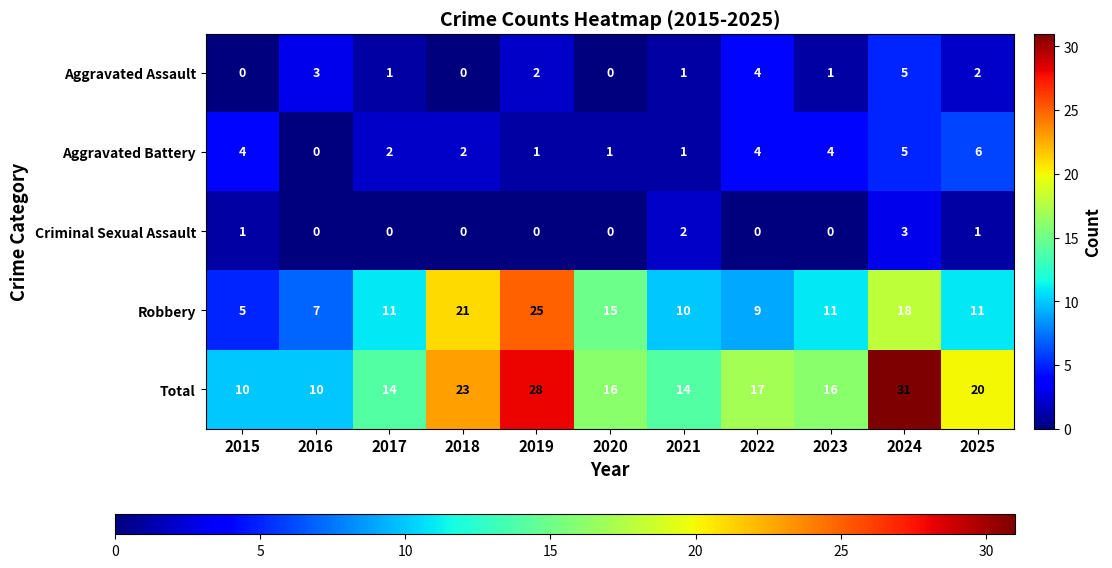

Count the number of data series in this chart.

5